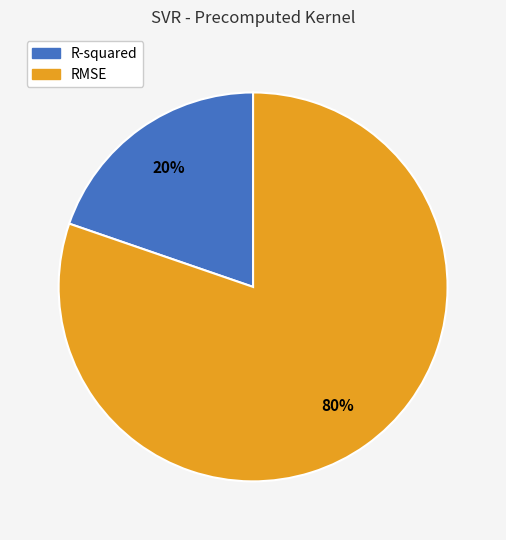

Which slice is the largest?

RMSE